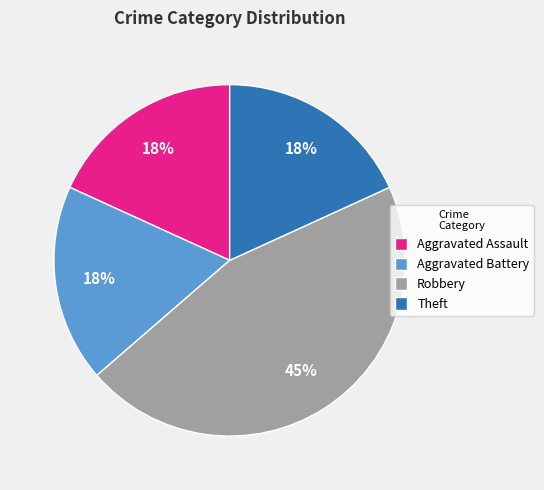

Between Theft and Robbery, which is larger?

Robbery